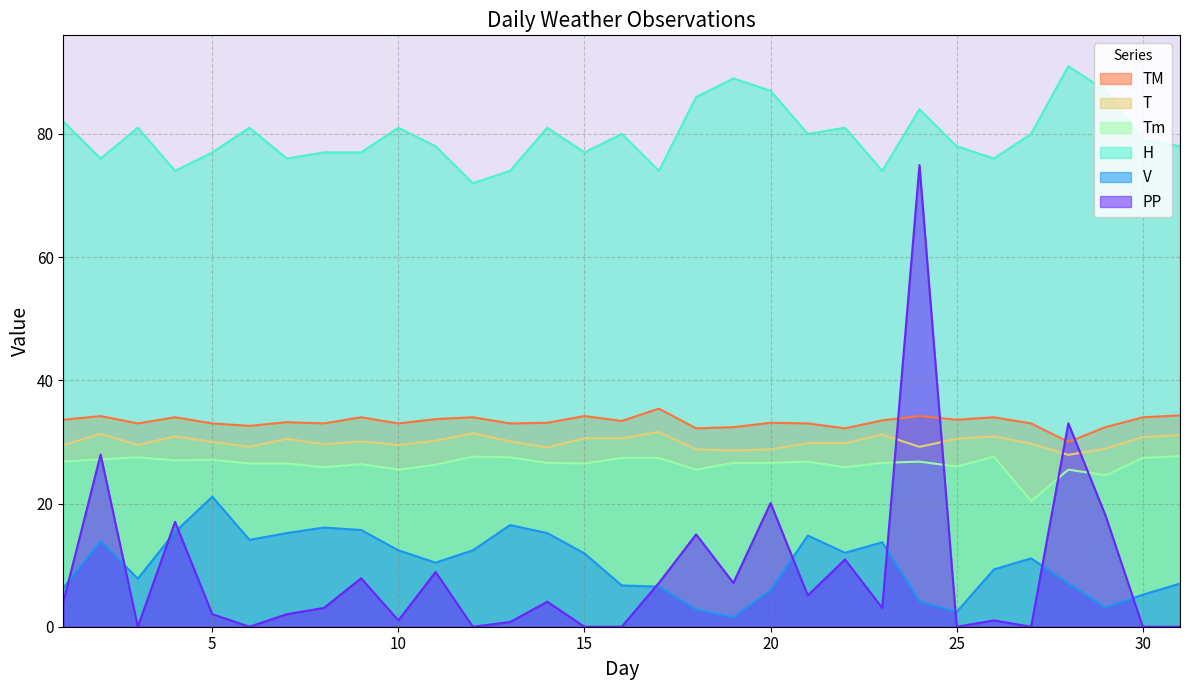

Which series has the largest total across all categories?

H